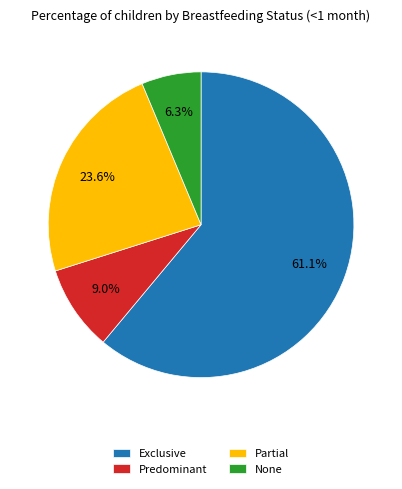

Combined, what portion of the pie is None and Exclusive?

67.4%